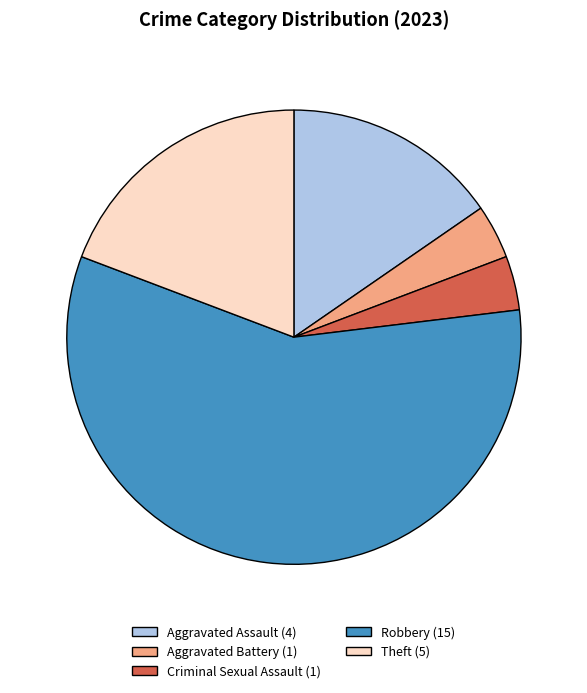

Does Robbery represent more than half of the total?

Yes